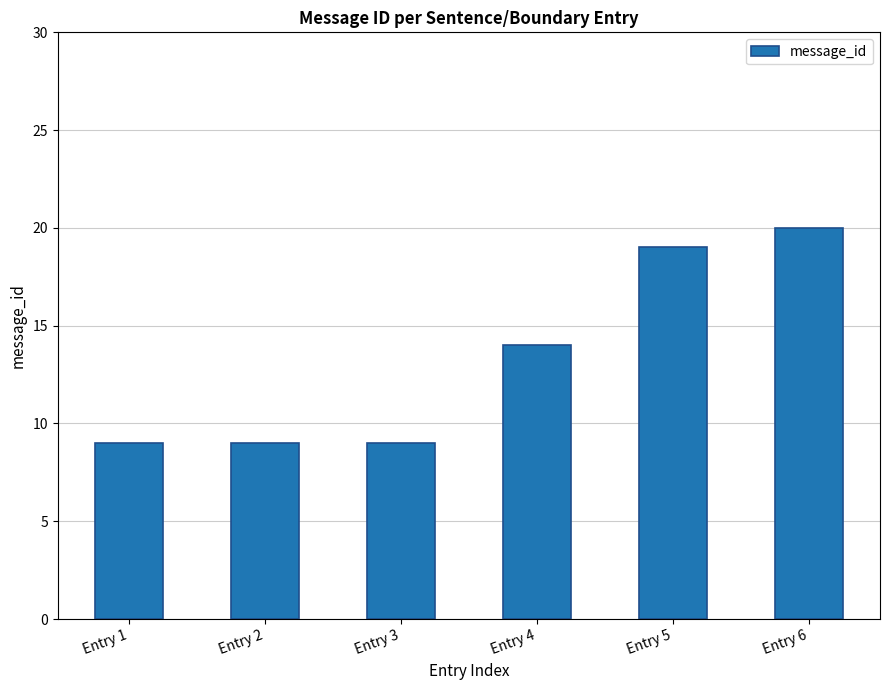

Between Entry 4 and Entry 5, which is larger?

Entry 5